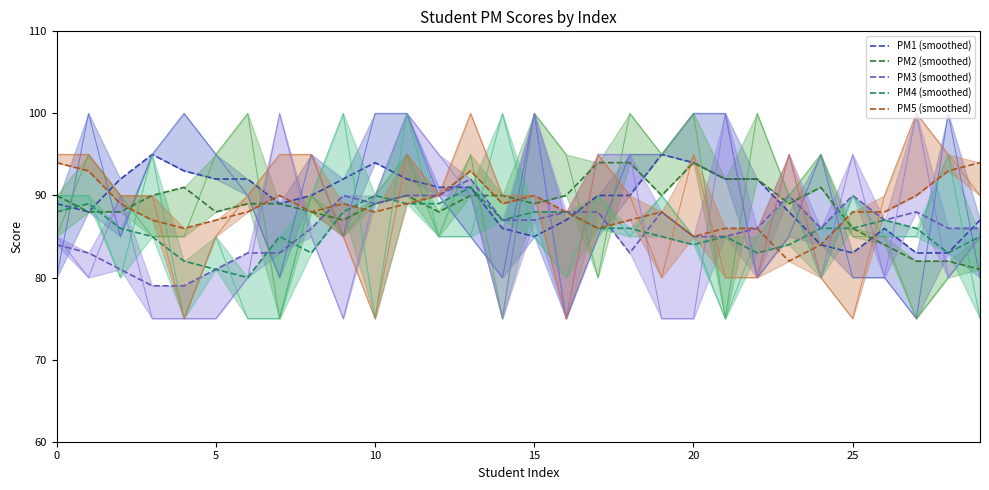

Count the number of categories in the chart.

30